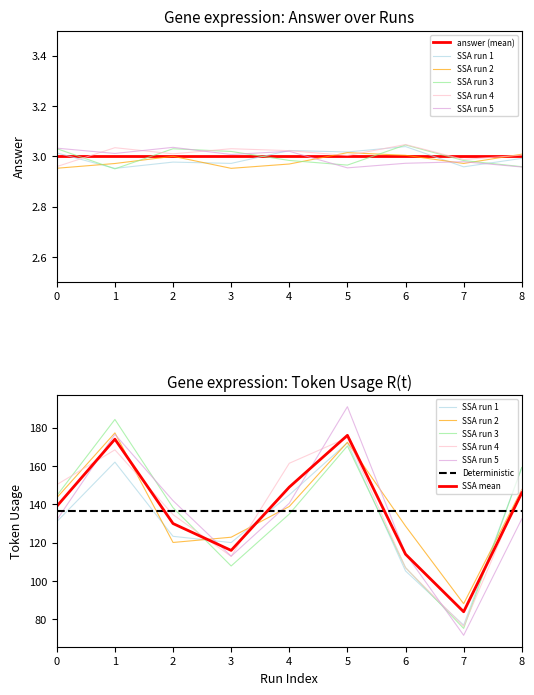

Where is the data nearest to the value 130?

2